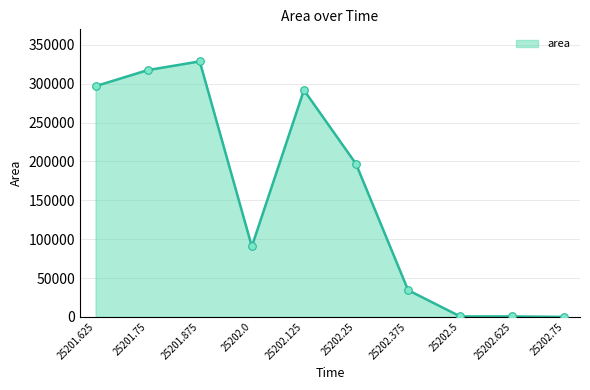

Approximately how many times larger is the value at 25201.875 compared to 25202.25?

1.7